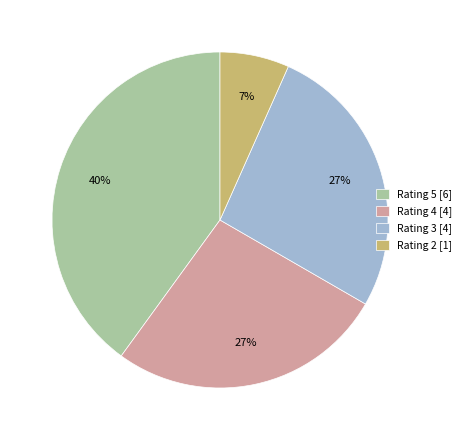

What percentage is the Rating 3 slice, to the nearest percent?

27%